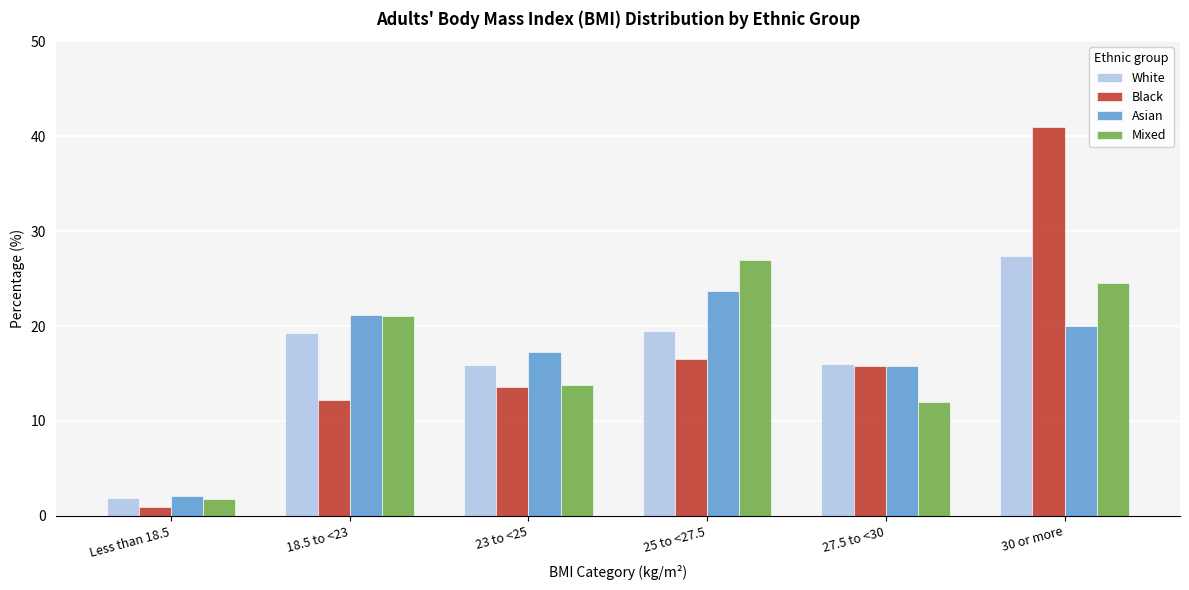

Which series has the widest spread of values?

Black